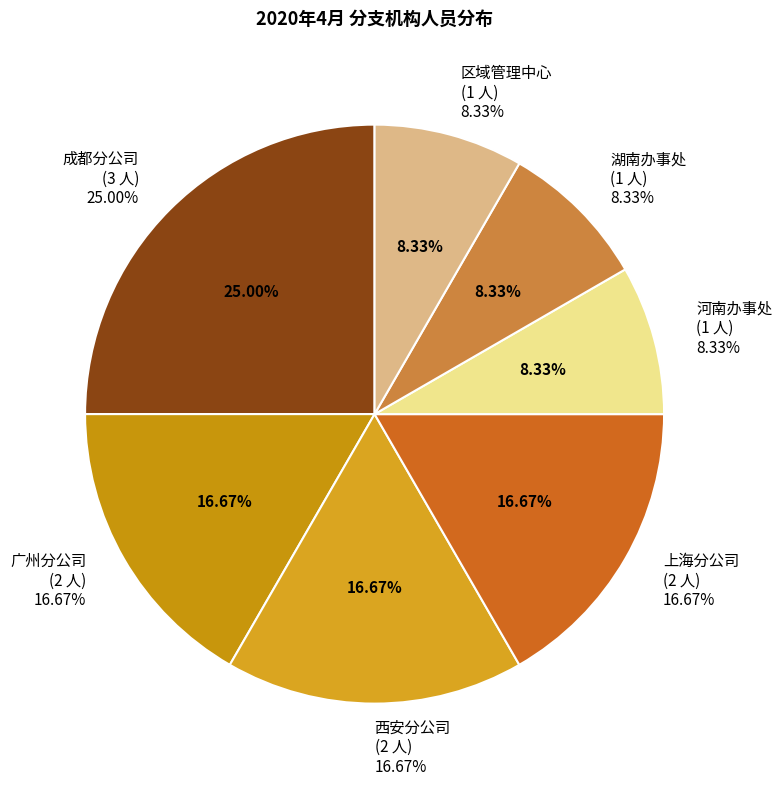

What percentage do 西安分公司 and 成都分公司 together represent?

41.7%